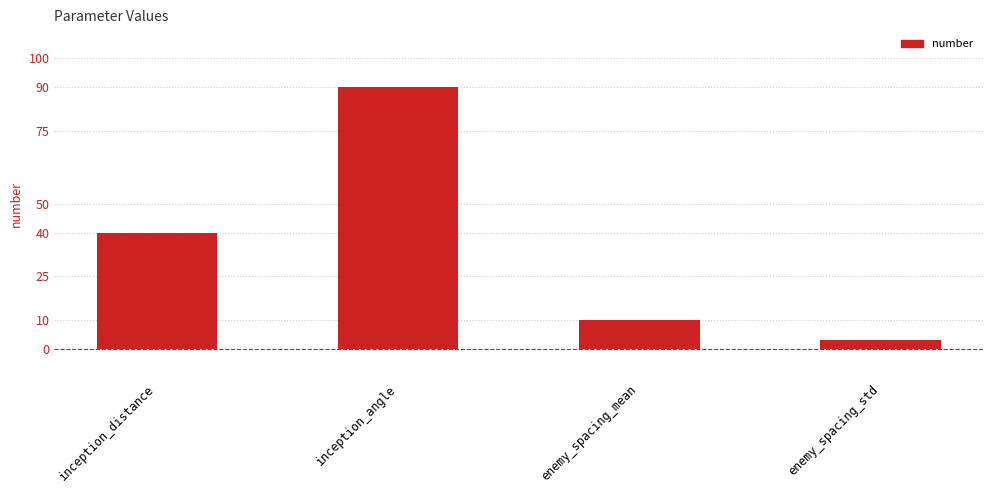

Which label corresponds to the smallest value in the chart?

enemy_spacing_std